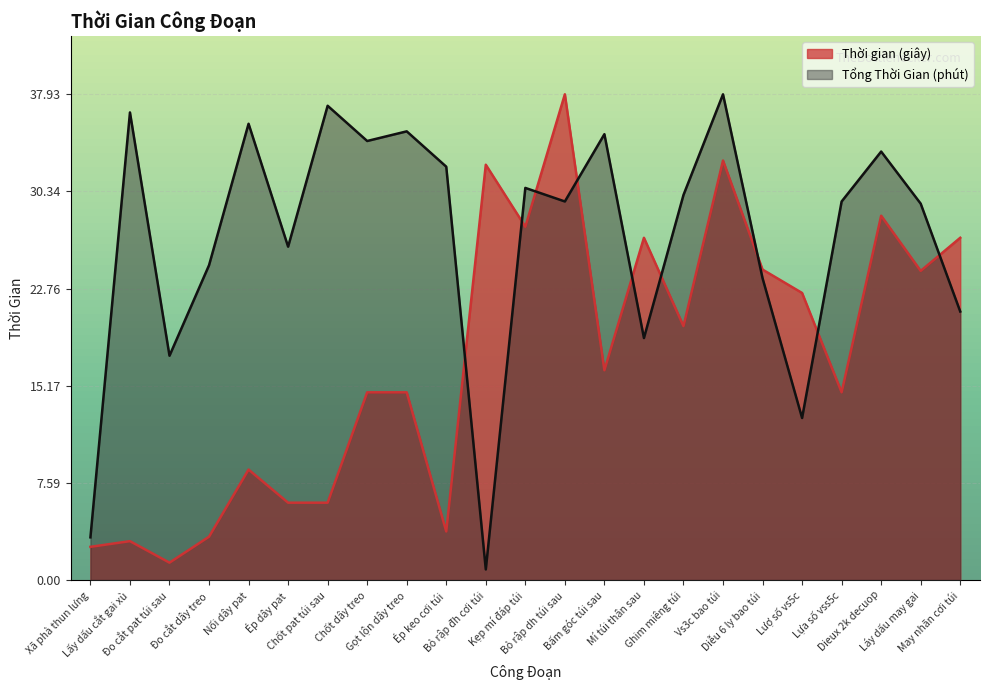

Is the value of Tổng Thời Gian (phút) at Kẹp mí đáp túi greater than the value of Thời gian (giây) at Lấy dấu cắt gai xù?

Yes